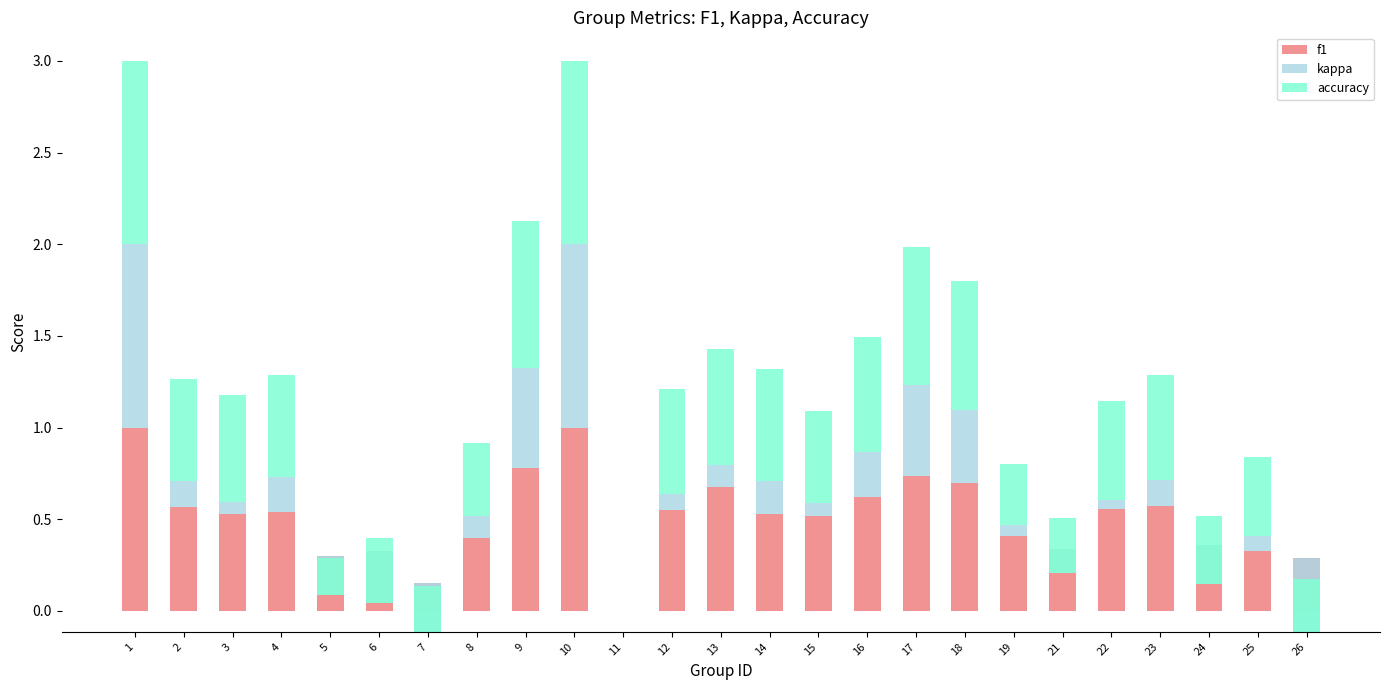

At which label is f1 closest to 0?

11